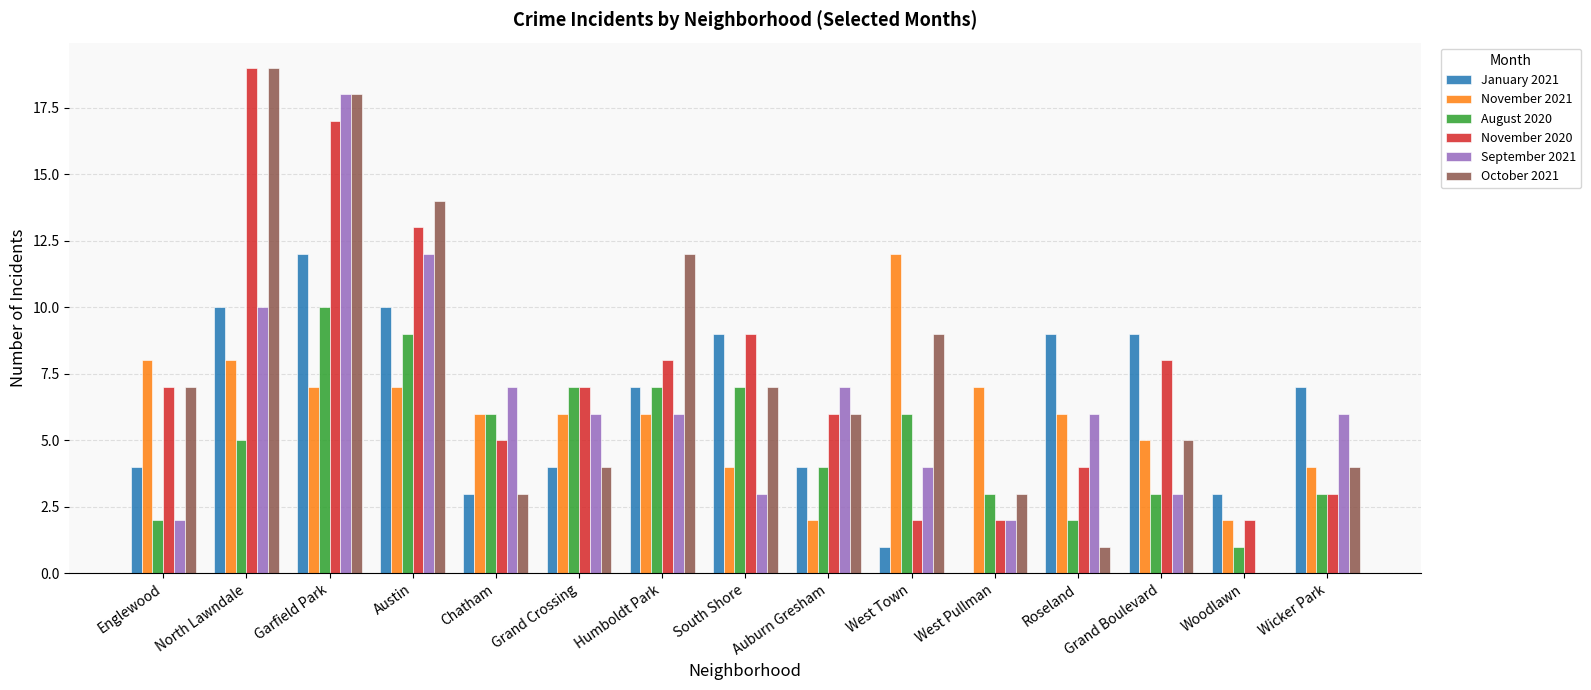

What is the total value across all series at Auburn Gresham?

29